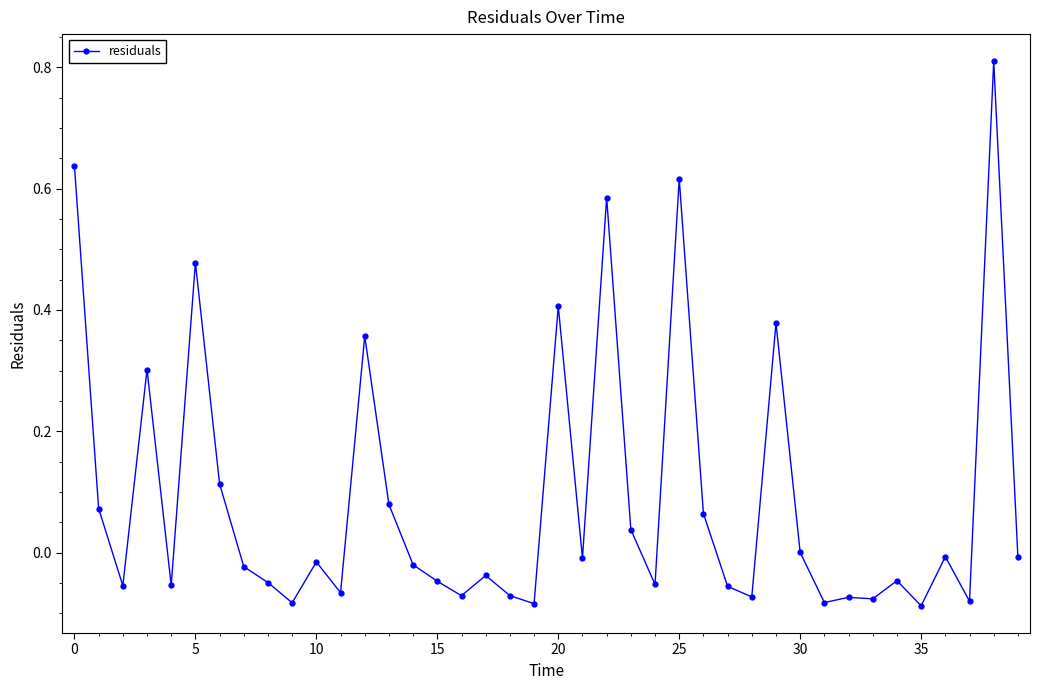

What is the value of the 4th point from the left?

0.3